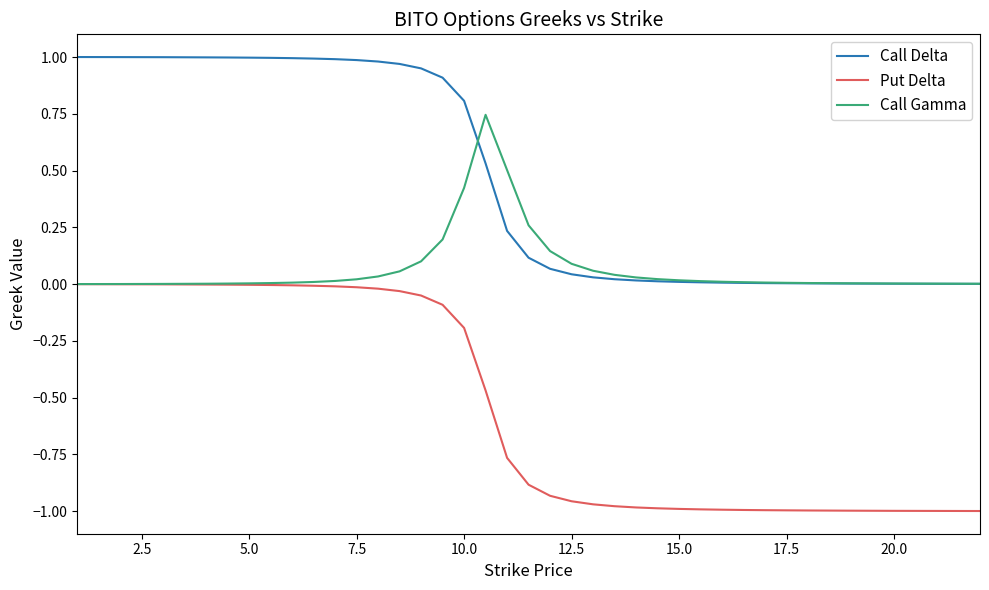

True or false: Put Delta and Call Delta intersect in this chart.

False